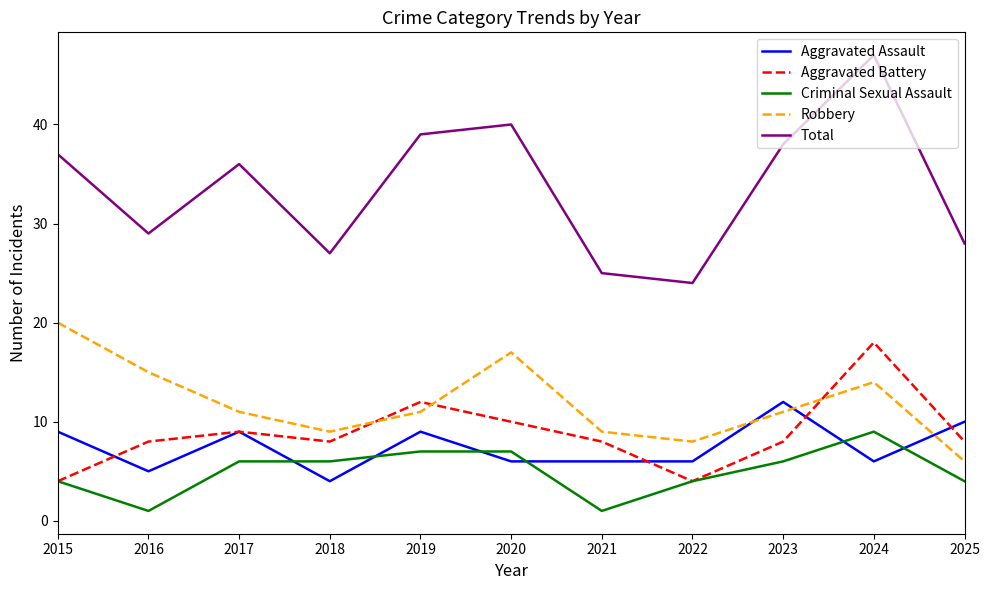

Which category has the highest value across all series?

2024